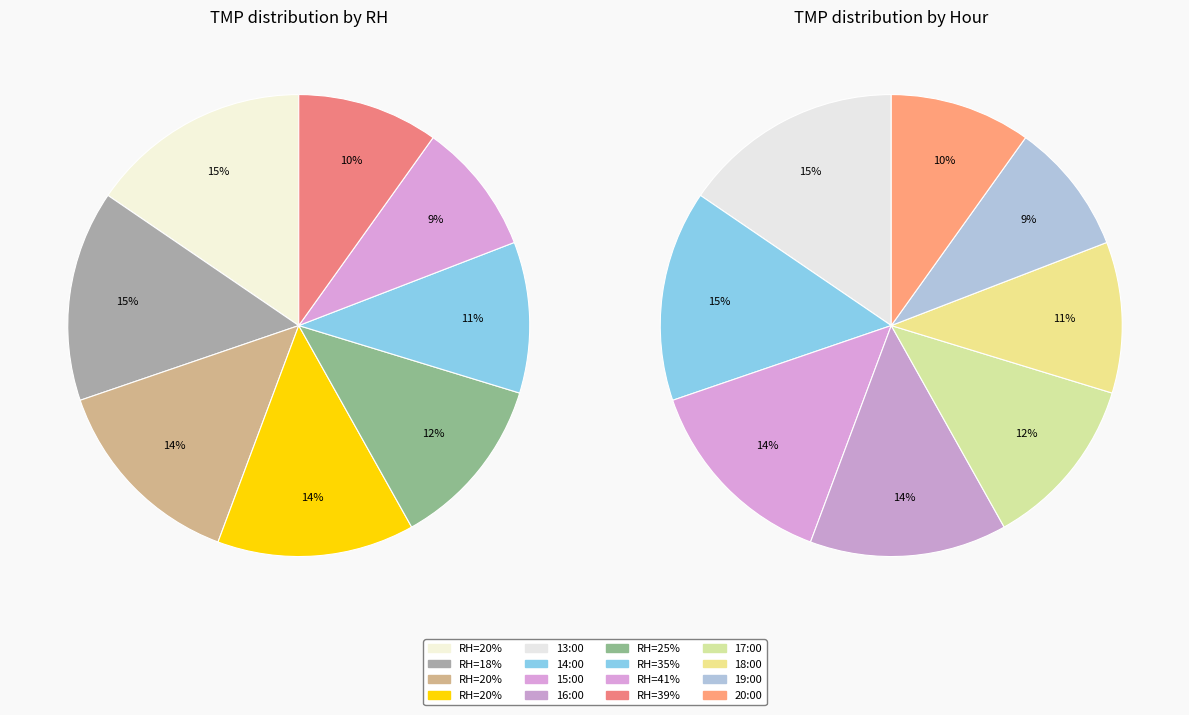

What is the ratio of the value at 41 to the value at 35?

0.9